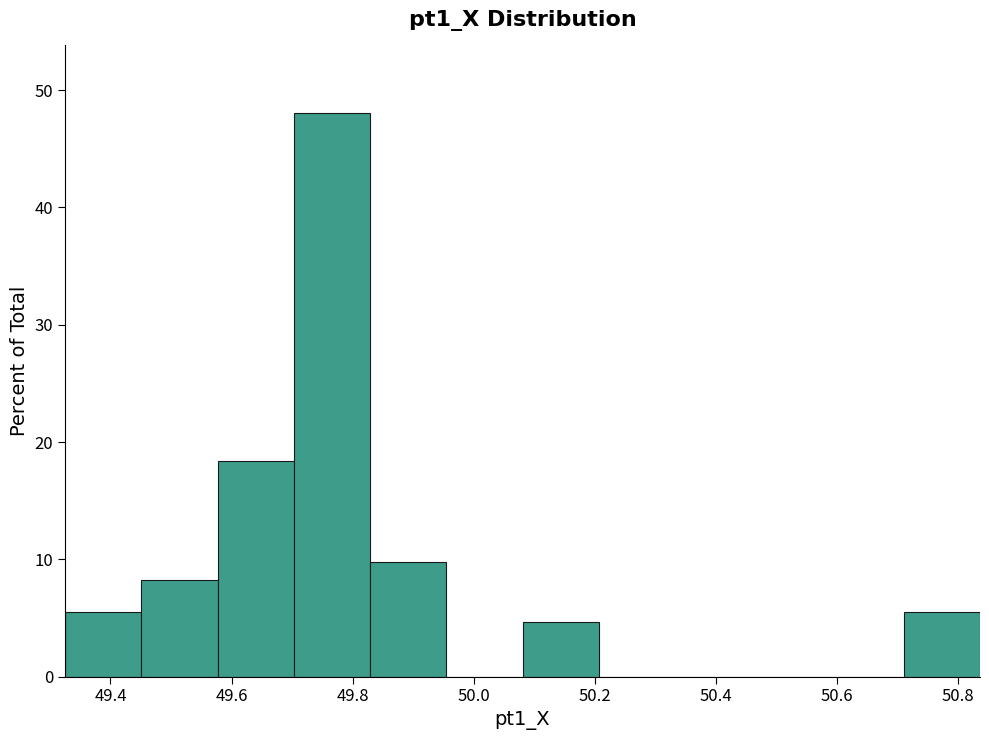

Reading left to right, list every bar in this chart as the range it spans on the x-axis followed by its height. Neither the bar edges nor the heights are printed on the chart, so give them approximately, as read against the axes.

49.32 to 49.46: 5
49.46 to 49.58: 8
49.58 to 49.70: 18
49.70 to 49.82: 48
49.82 to 49.96: 10
49.96 to 50.08: 0
50.08 to 50.20: 5
50.20 to 50.34: 0
50.34 to 50.46: 0
50.46 to 50.58: 0
50.58 to 50.72: 0
50.72 to 50.84: 5